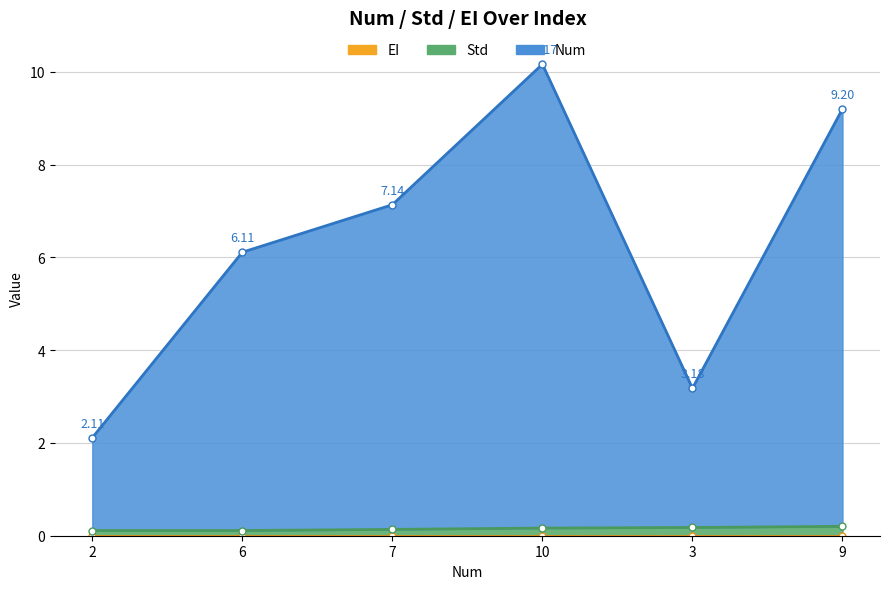

True or false: Num has more than 1 interior local peaks.

False